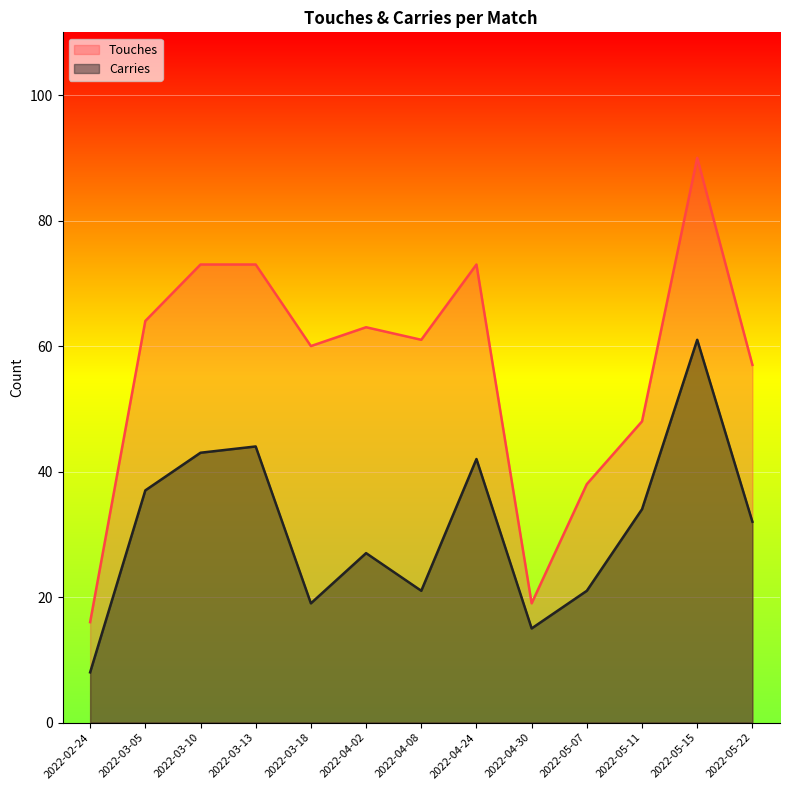

True or false: Touches has a value of 63 at 2022-04-02.

True